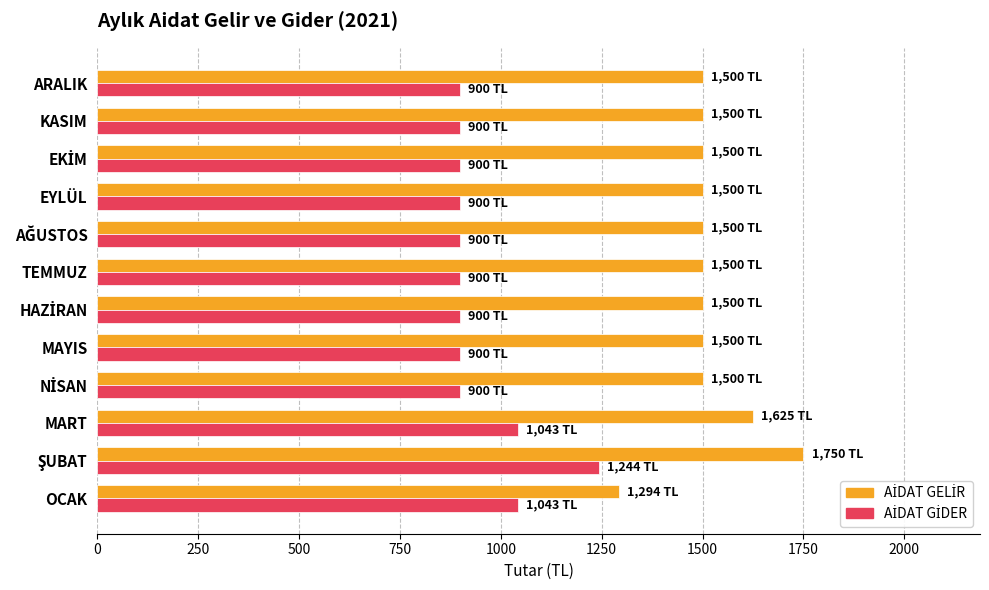

What is the total value across all series at EYLÜL?

2400.0